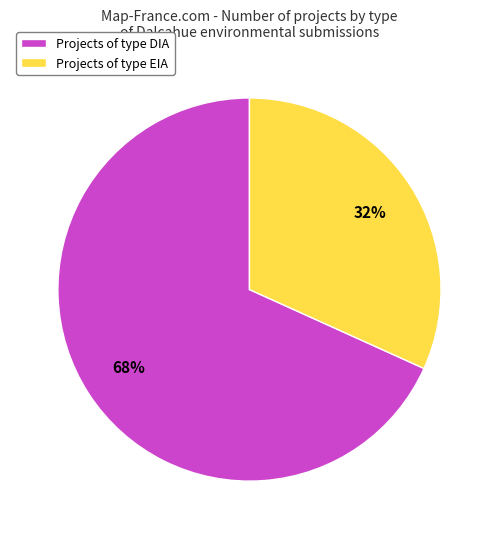

To the nearest percent, what portion does Projects of type EIA represent?

32%